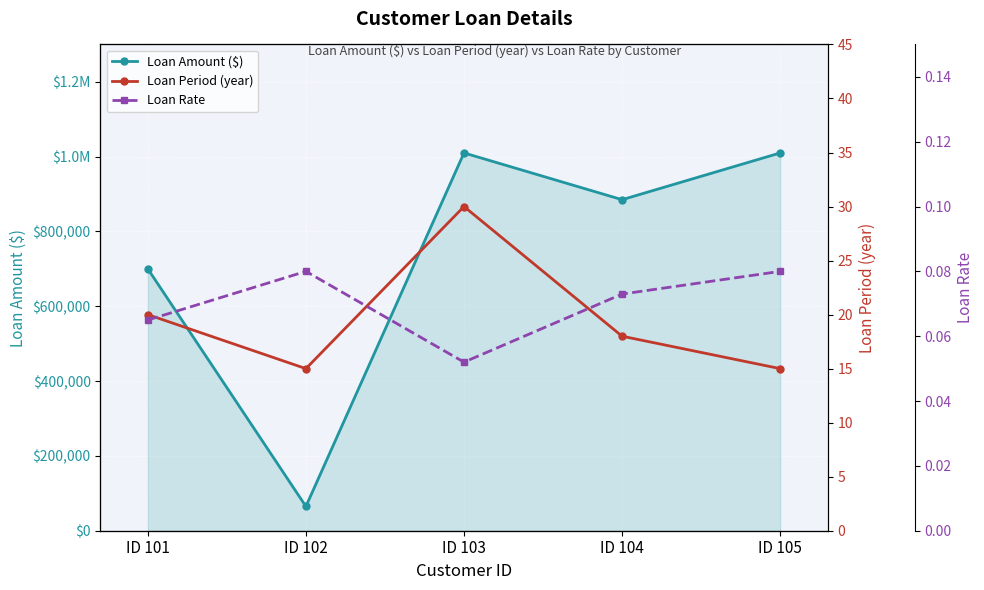

What is the value of the Loan Period (year) point at the 1st from the left?

20.0